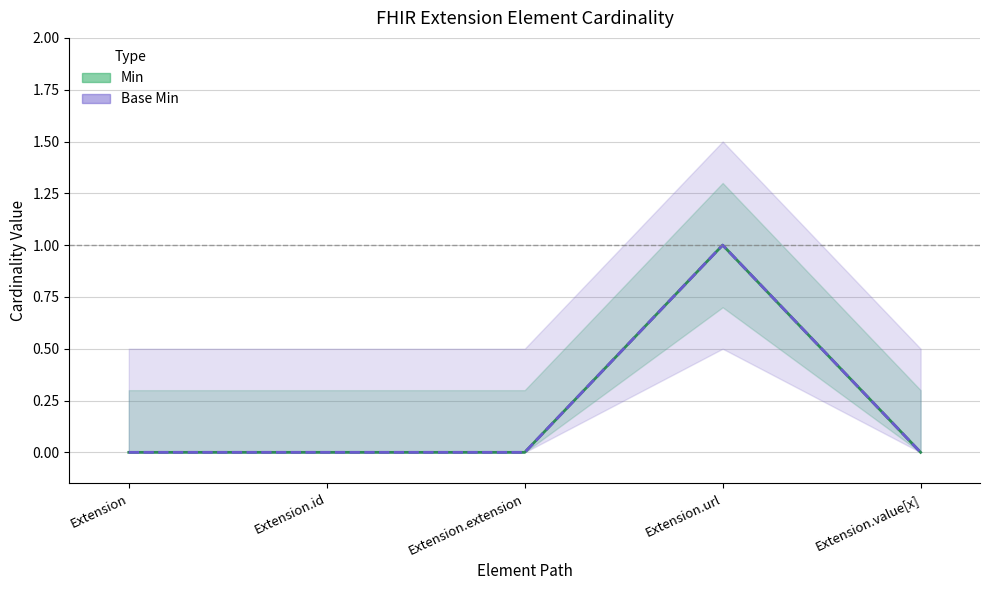

Rank the series at Extension.id from highest to lowest value.

Min, Base Min